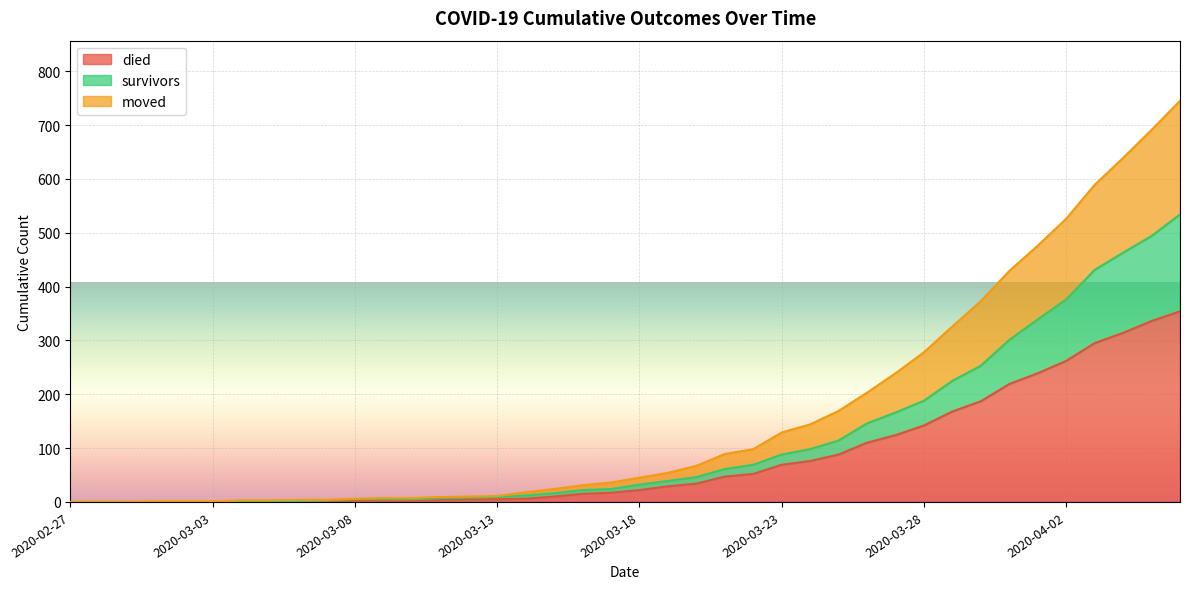

What is the sum of the died values at 2020-03-03 and 2020-04-05?

336